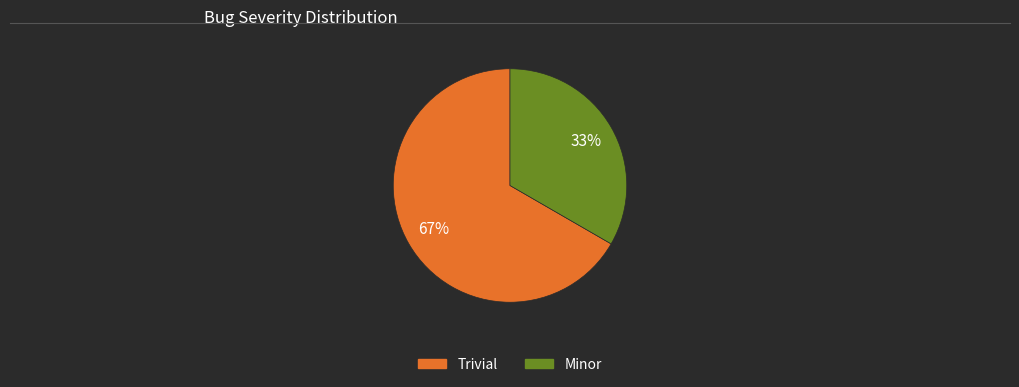

Count the number of slices in the pie.

2